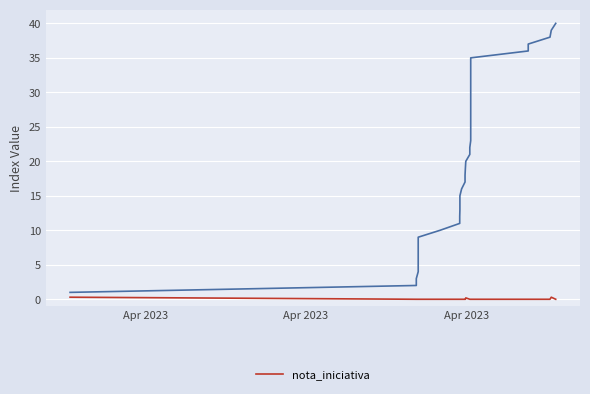

True or false: the data shows -0.1 at 33.

False